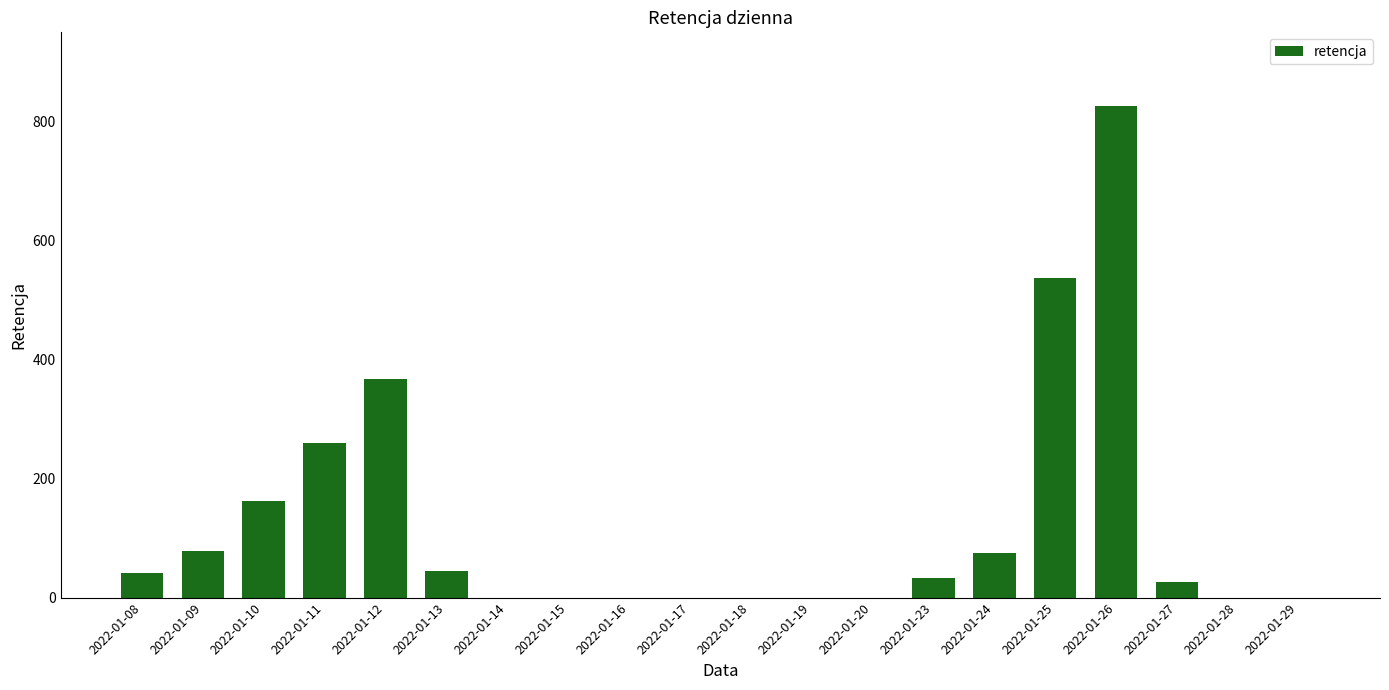

What is the change in value from 2022-01-11 to 2022-01-12?

+109